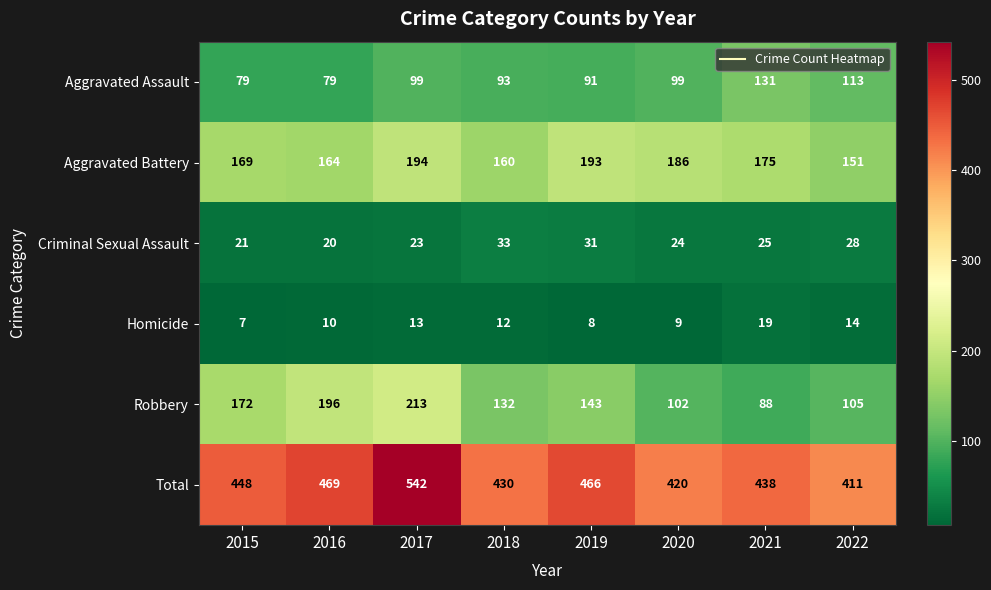

Rank the series by their maximum value, from highest to lowest.

Total, Robbery, Aggravated Battery, Aggravated Assault, Criminal Sexual Assault, Homicide